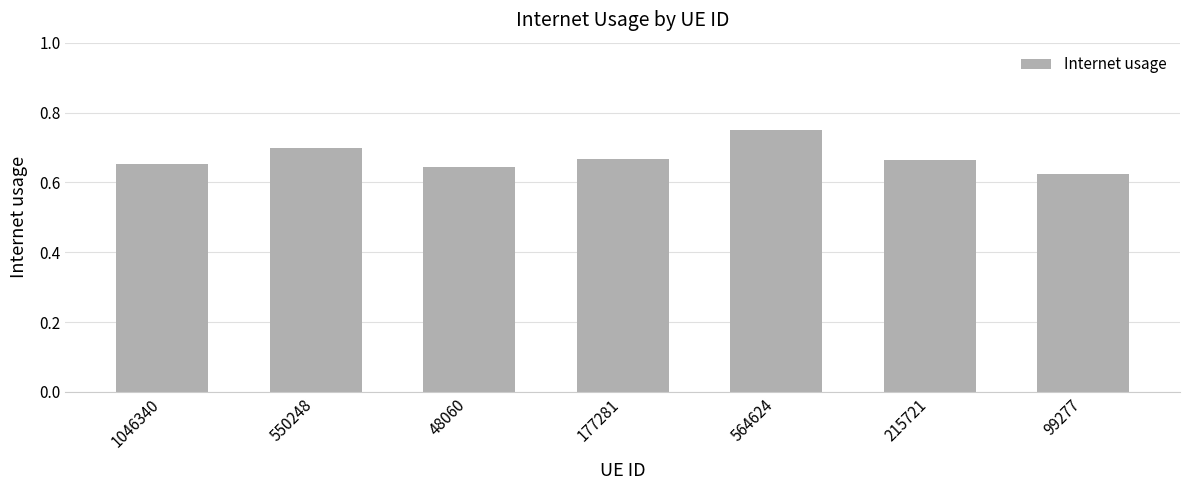

At which category does the chart reach its minimum across all series?

99277